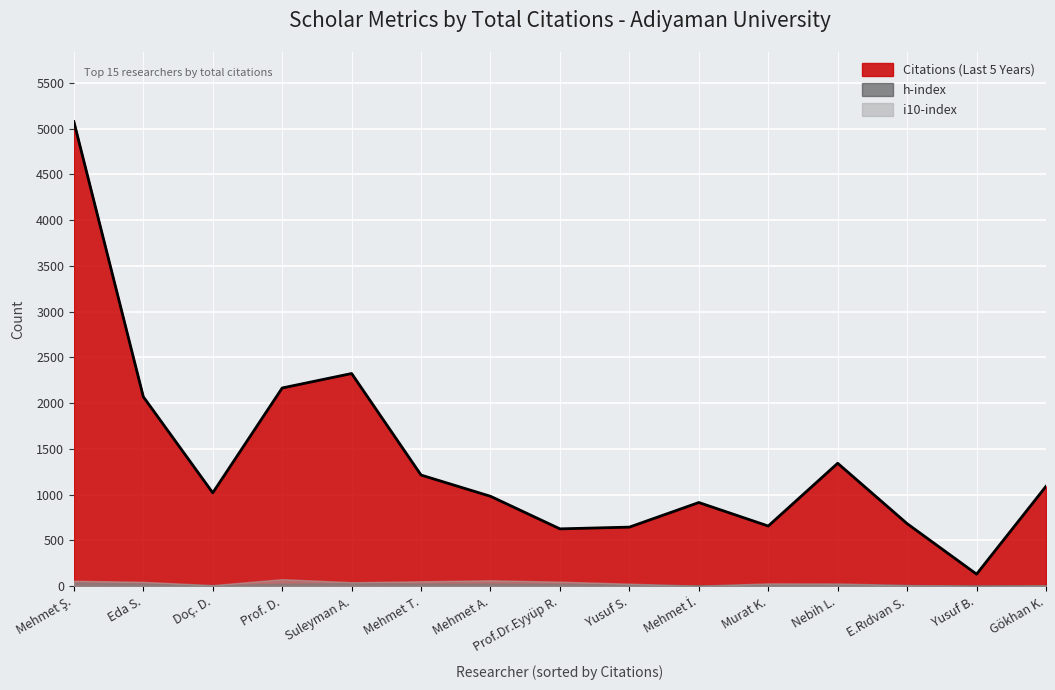

Which series has the largest total across all categories?

Citations (Last 5 Years)